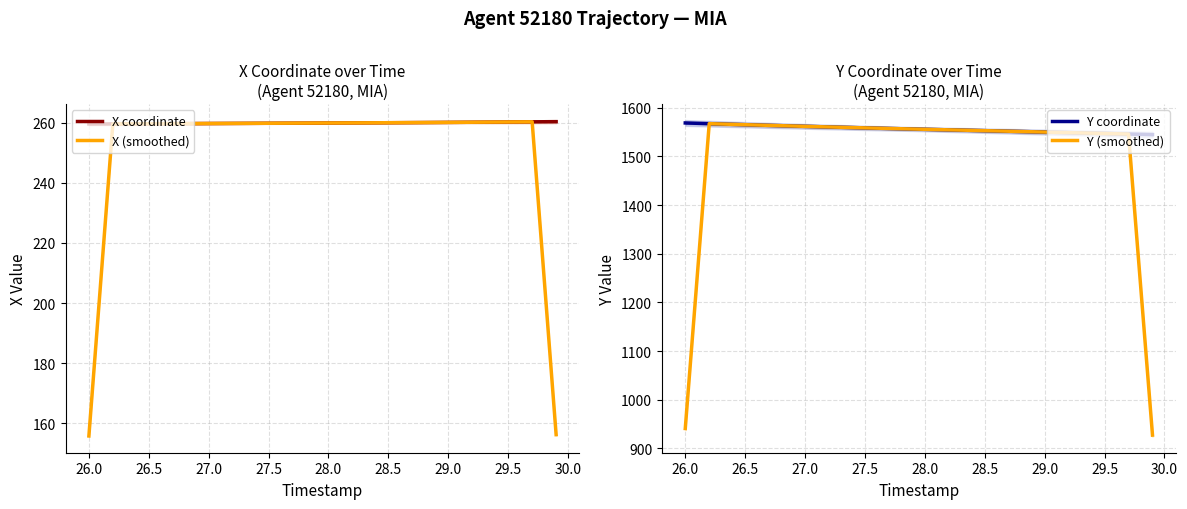

What is the difference between the maximum and second lowest values in the X (smoothed) series?

104.1